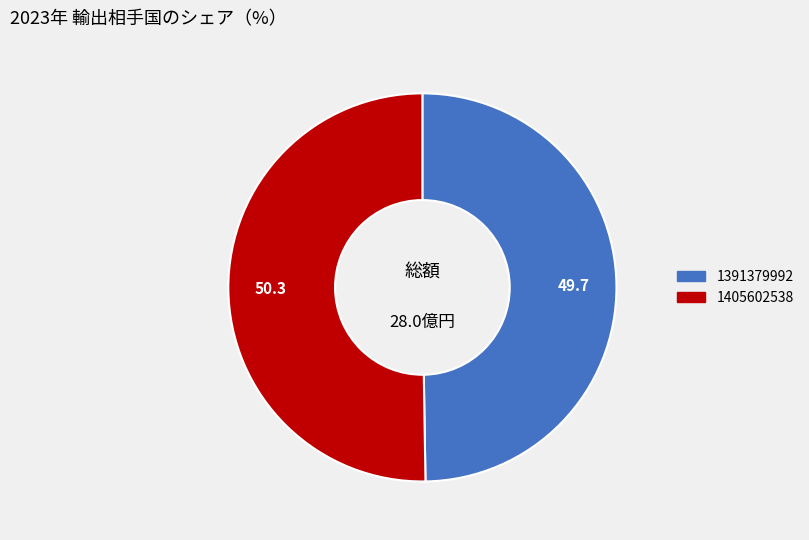

What is the majority slice?

1405602538